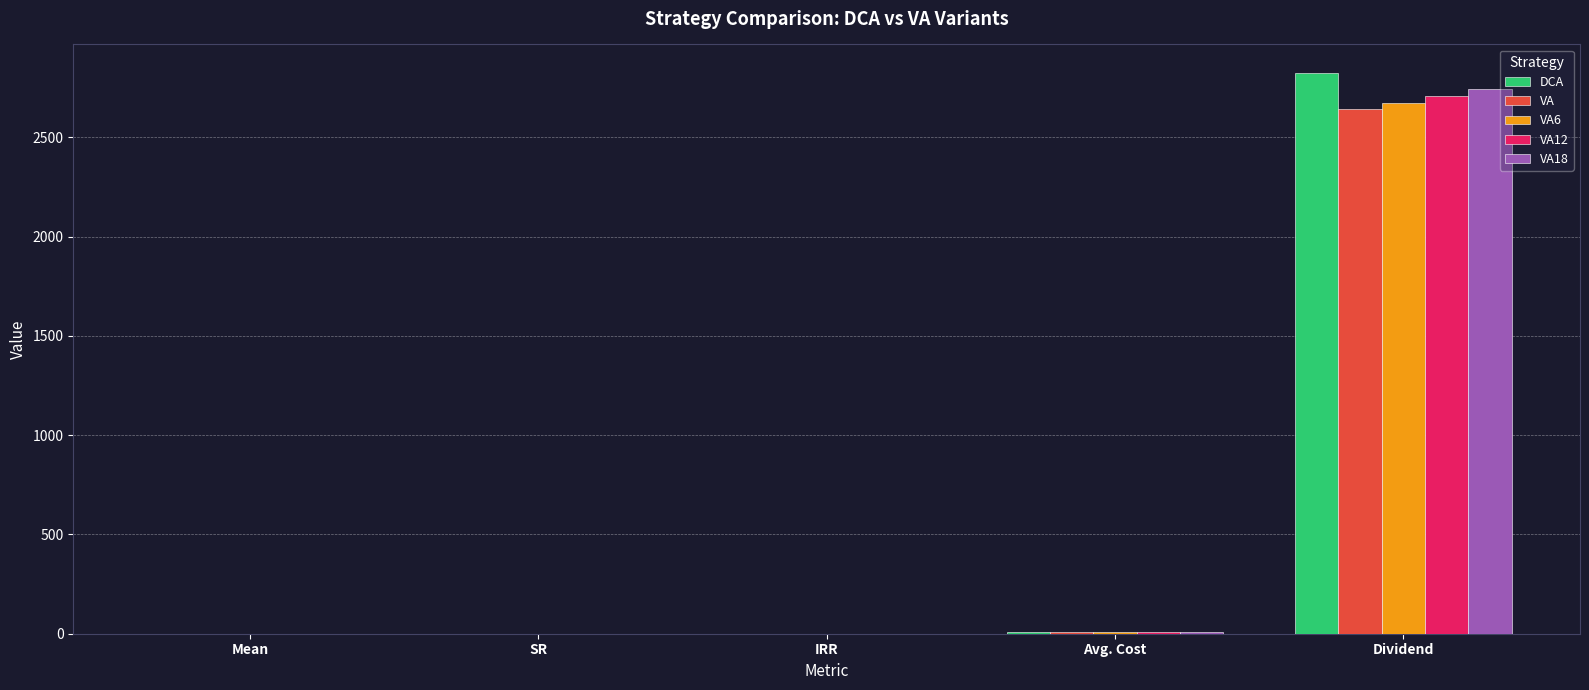

Which label corresponds to the largest value in the chart?

Dividend